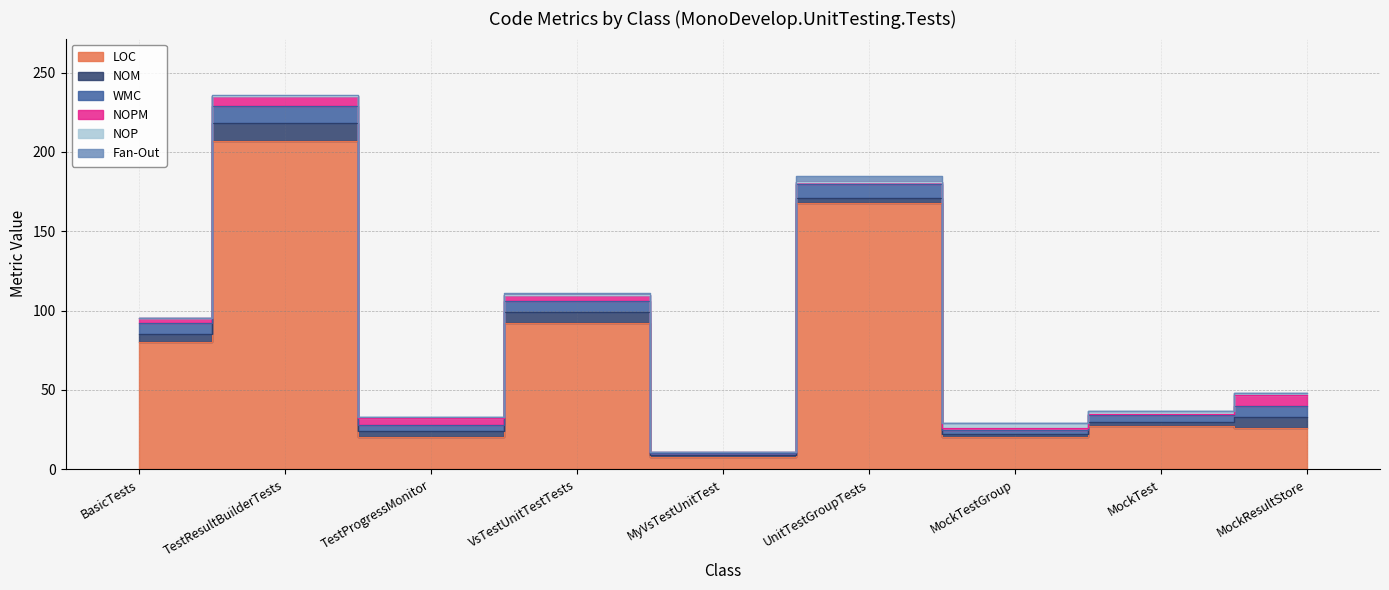

What is the sum of all NOPM values?

28